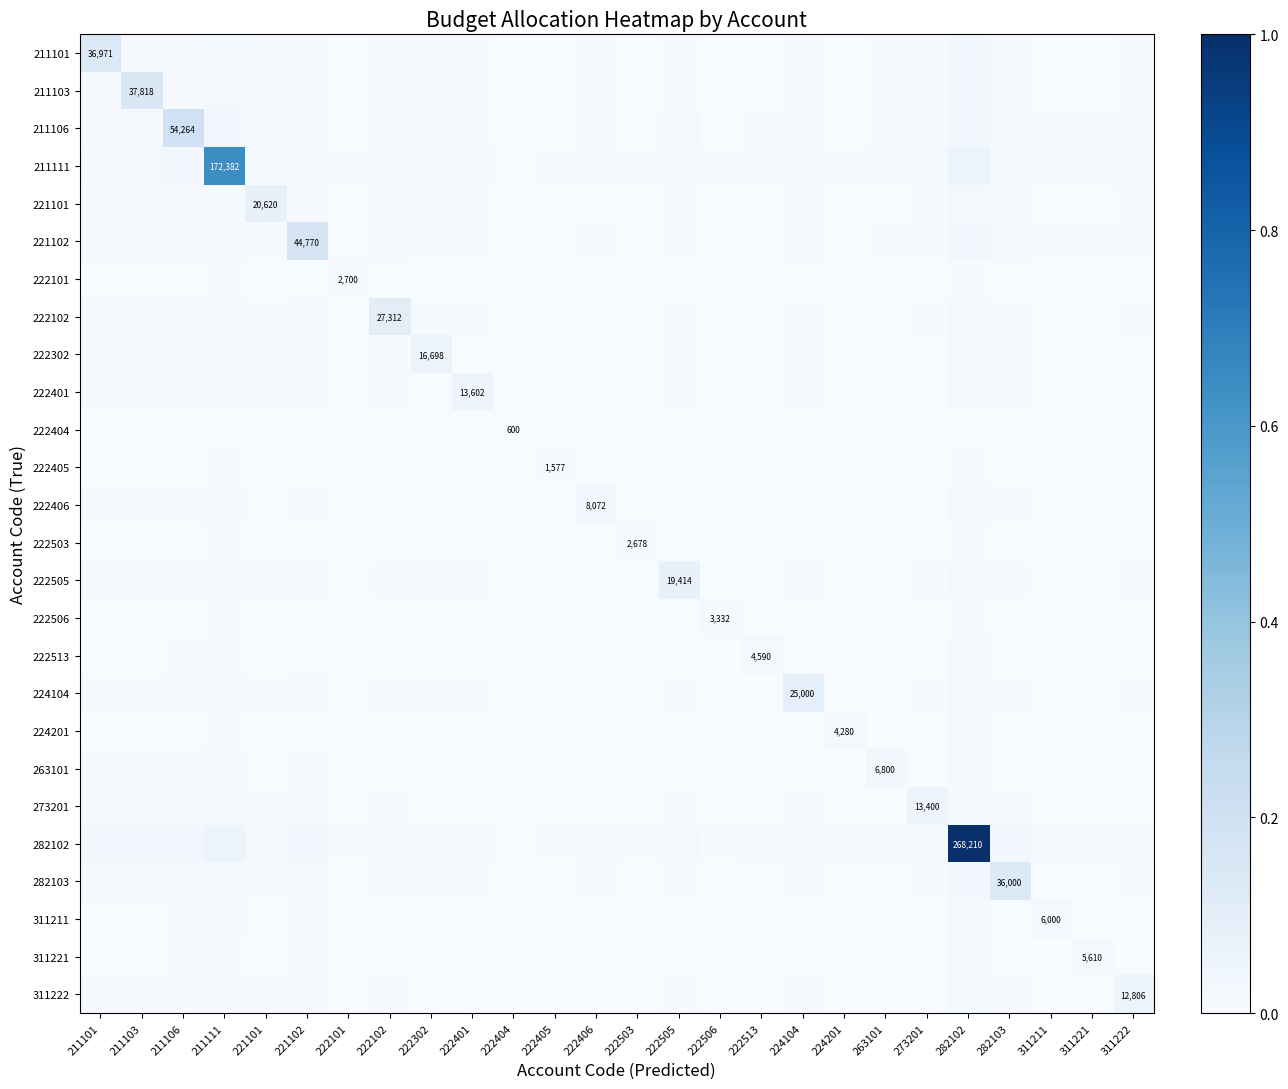

Where is 222513 nearest to the value 0?

222404